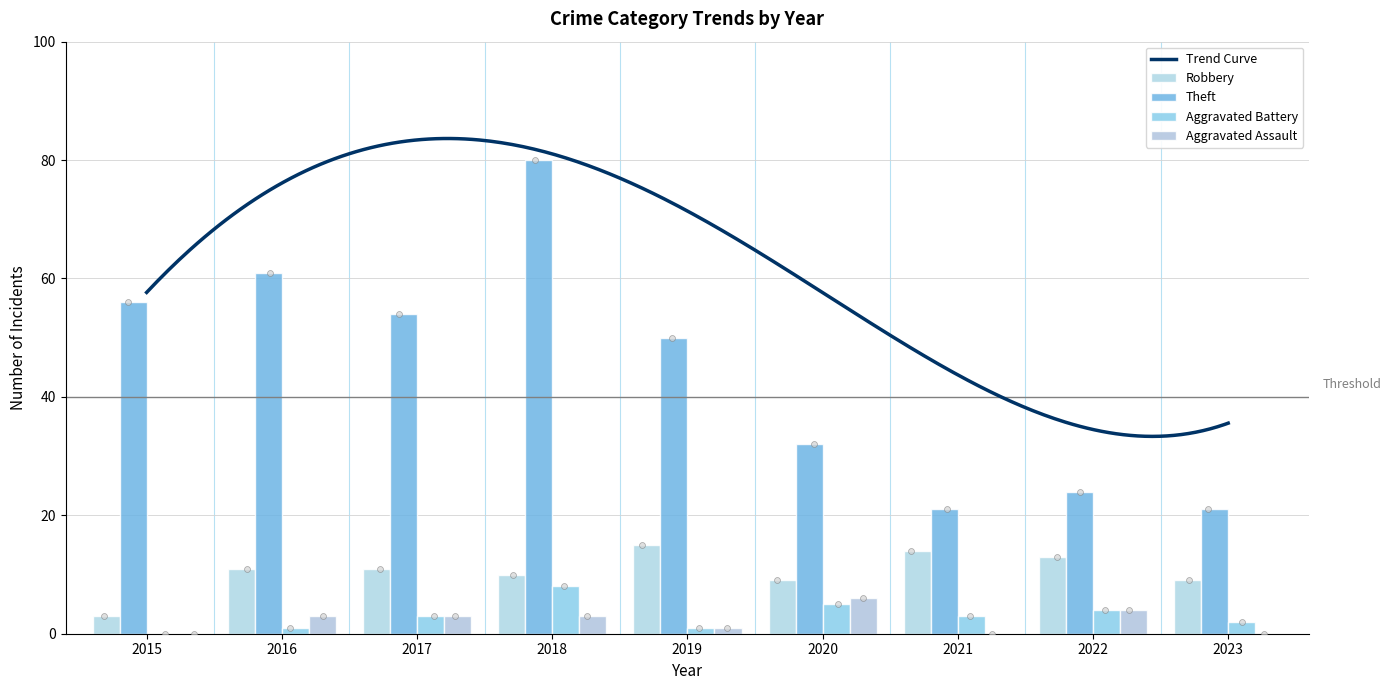

At which category is the sum across all series the highest?

2018